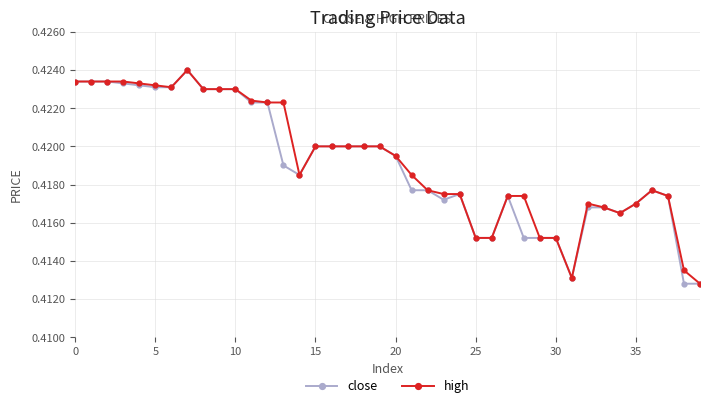

True or false: high has more than 1 points higher than both neighbors.

True